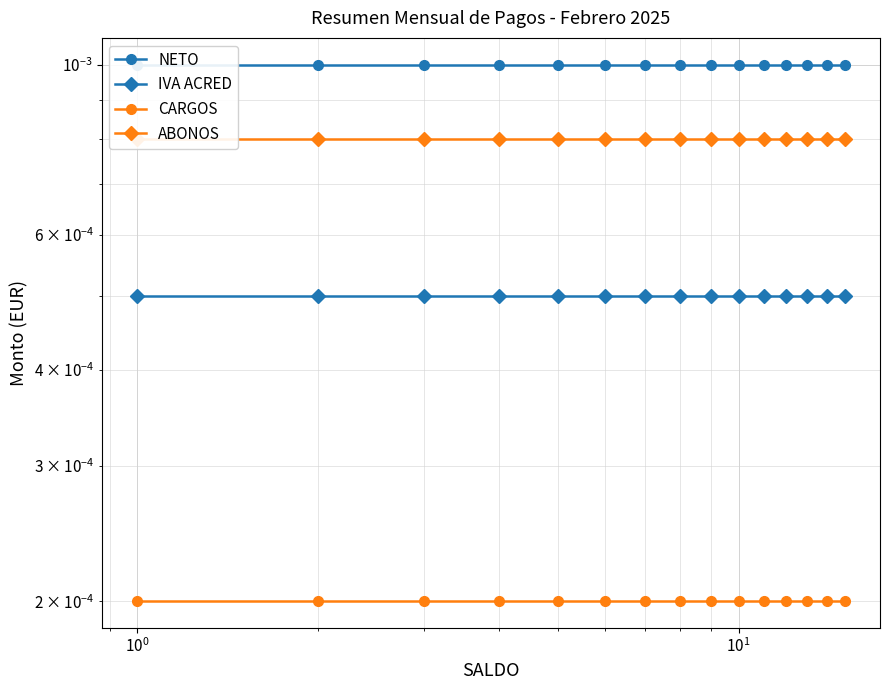

At $\mathdefault{10^{-2}}$, list the series in order from smallest to largest.

CARGOS, IVA ACRED, ABONOS, NETO